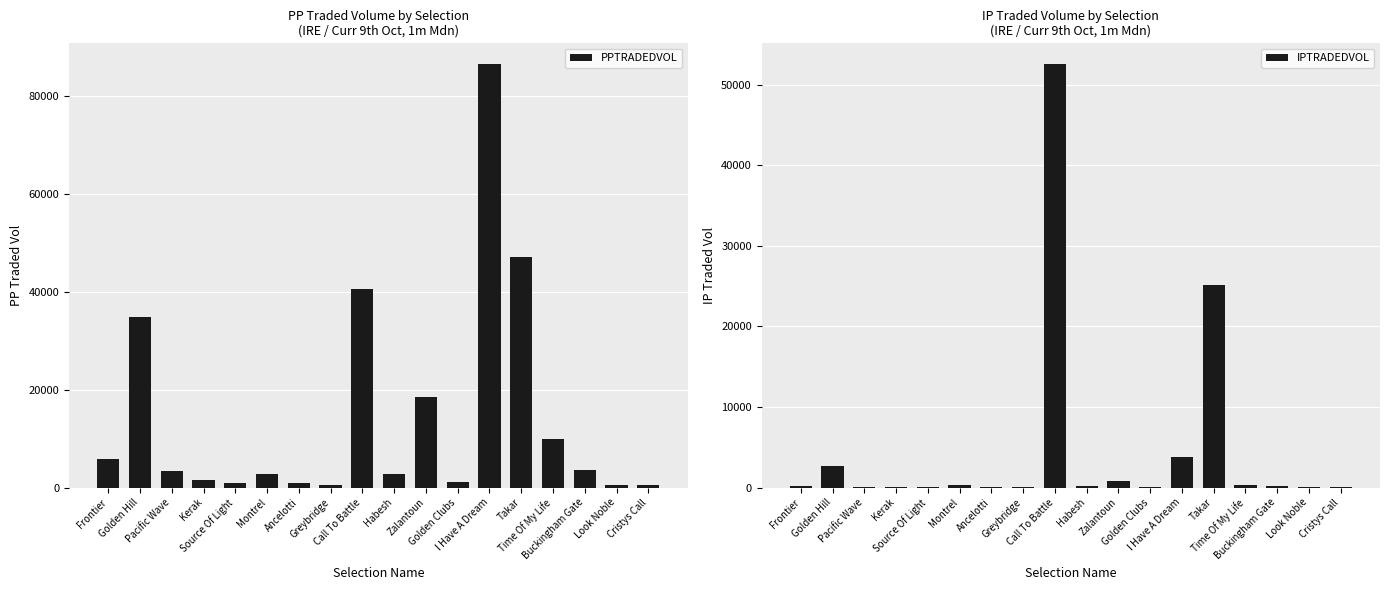

What is the sum of the IPTRADEDVOL values at Habesh and Time Of My Life?

526.1